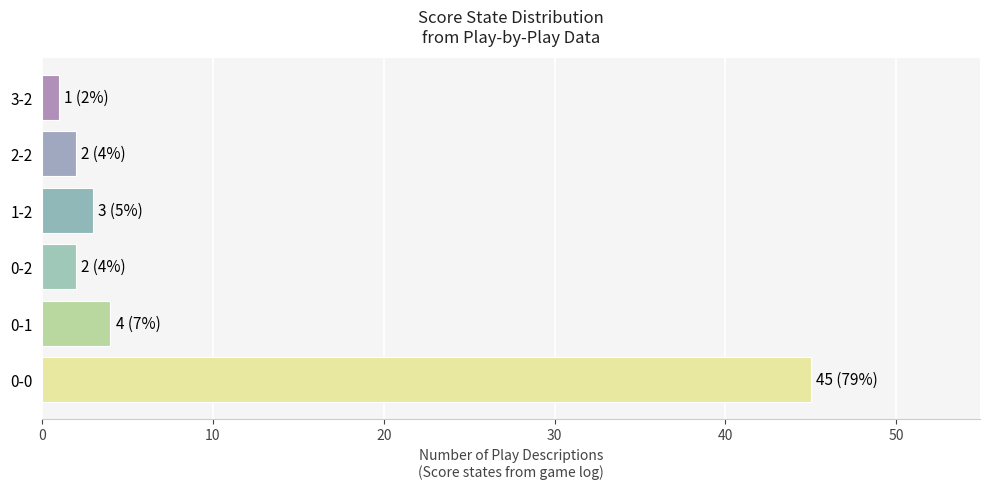

What is the change in value from 0-2 to 1-2?

+1